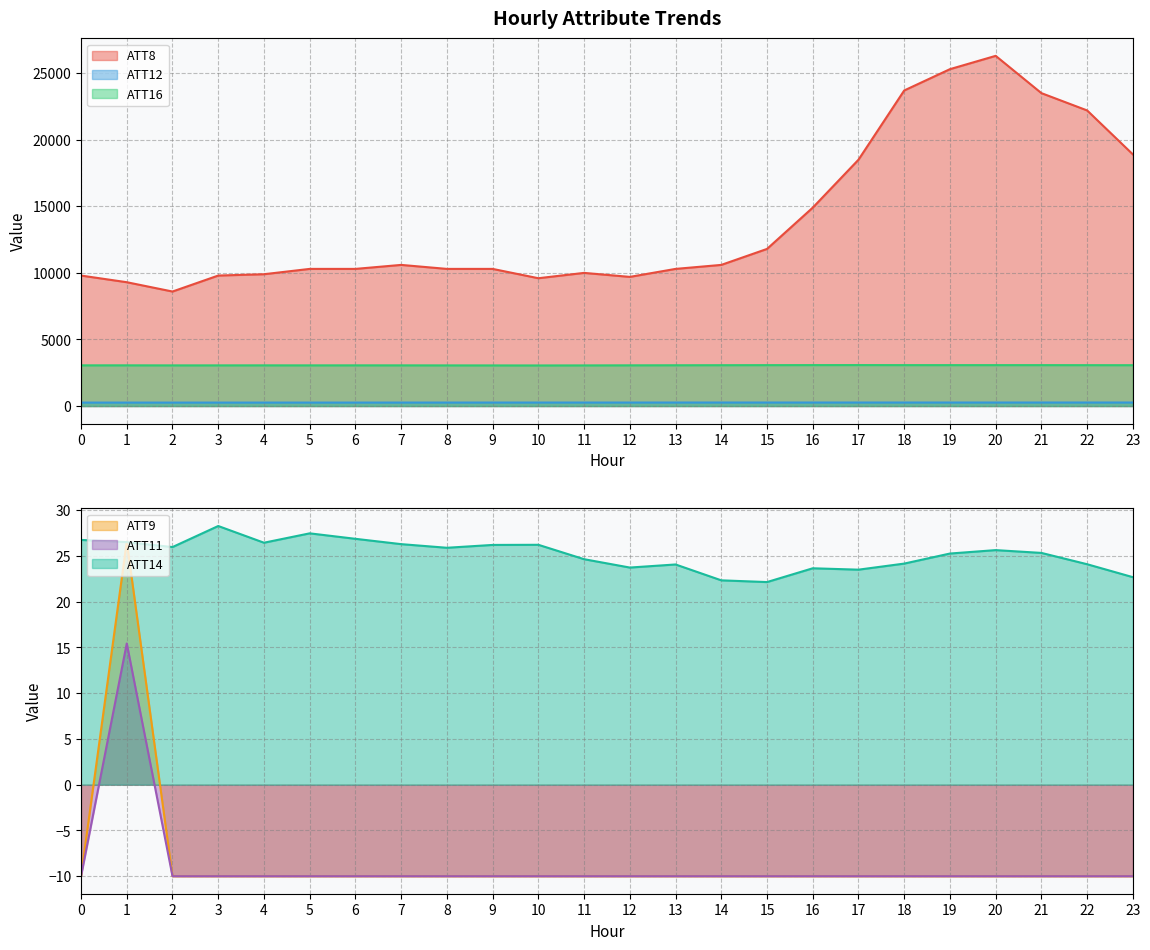

What is the average value of the ATT12 series?

263.4